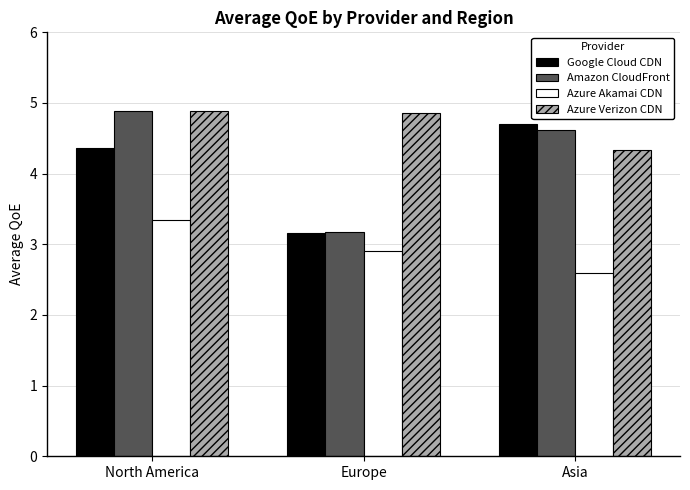

What is the sum of all Azure Verizon CDN values?

14.1